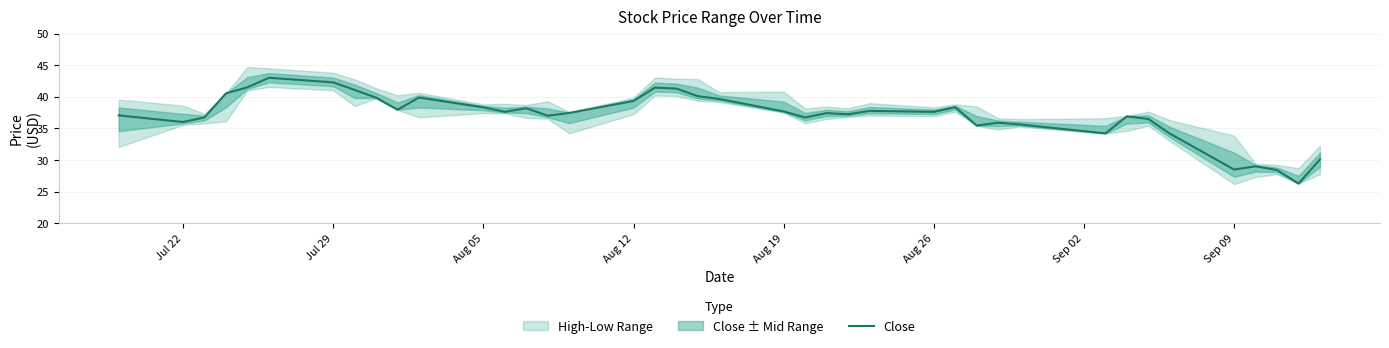

What is the lowest value of the Close series?

26.3